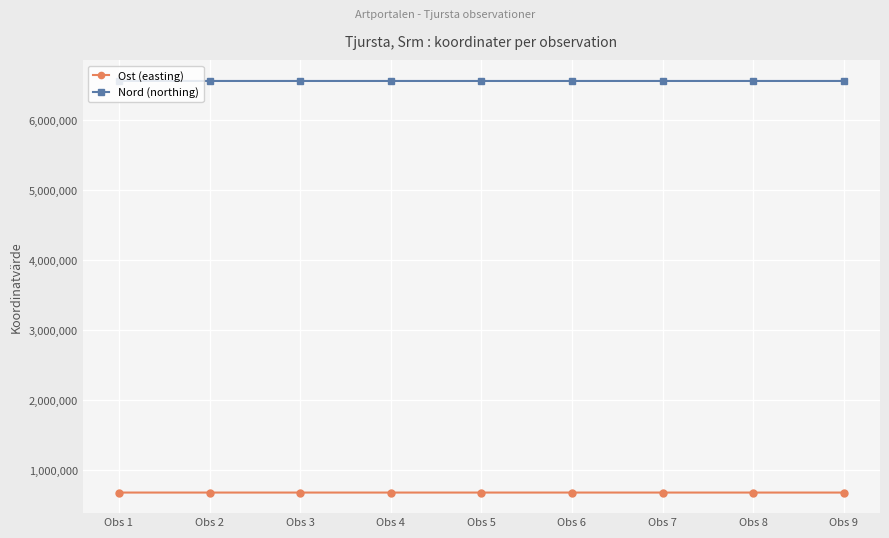

True or false: Nord (northing) has more than 0 interior local peaks.

True